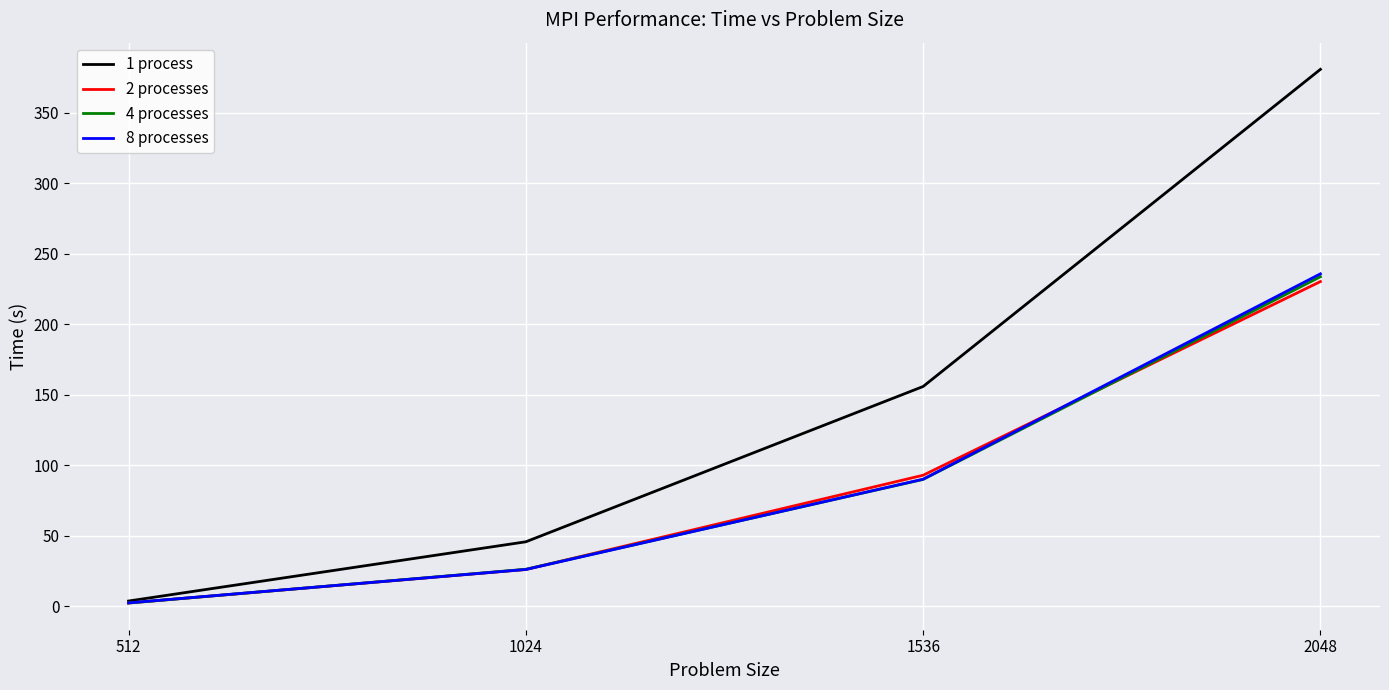

Reading right to left, list all the values displayed in this chart.

1 process: 380.7	155.8	45.6	3.6
2 processes: 230.2	92.8	25.9	2.2
4 processes: 233.6	89.8	26.1	2.1
8 processes: 235.7	90.0	25.9	2.3